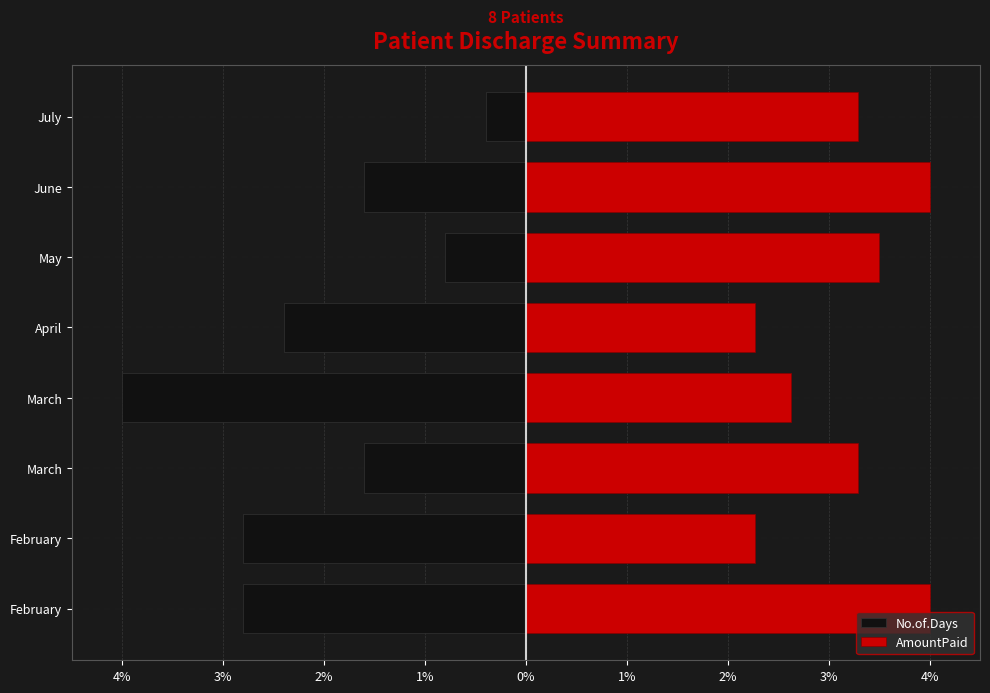

Which series has the widest spread of values?

No.of.Days